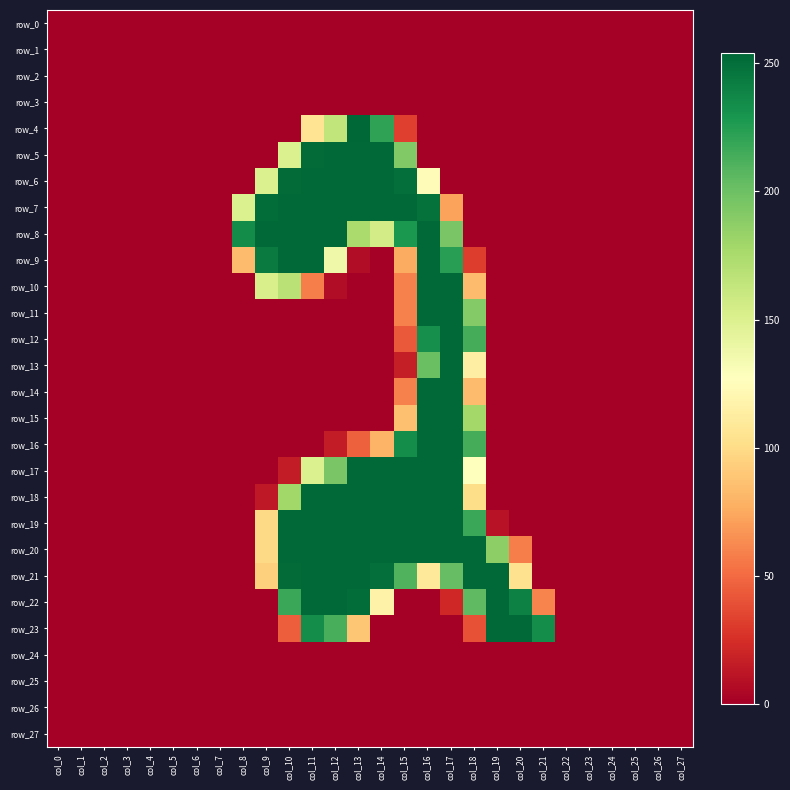

Rank the categories by row_16 value from lowest to highest.

col_0, col_1, col_2, col_3, col_4, col_5, col_6, col_7, col_8, col_9, col_10, col_11, col_19, col_20, col_21, col_22, col_23, col_24, col_25, col_26, col_27, col_12, col_13, col_14, col_18, col_15, col_16, col_17